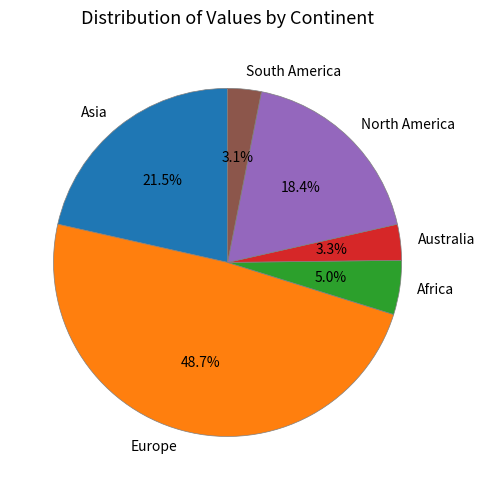

To the nearest percent, what is the difference between the North America and Asia slice percentages?

3%